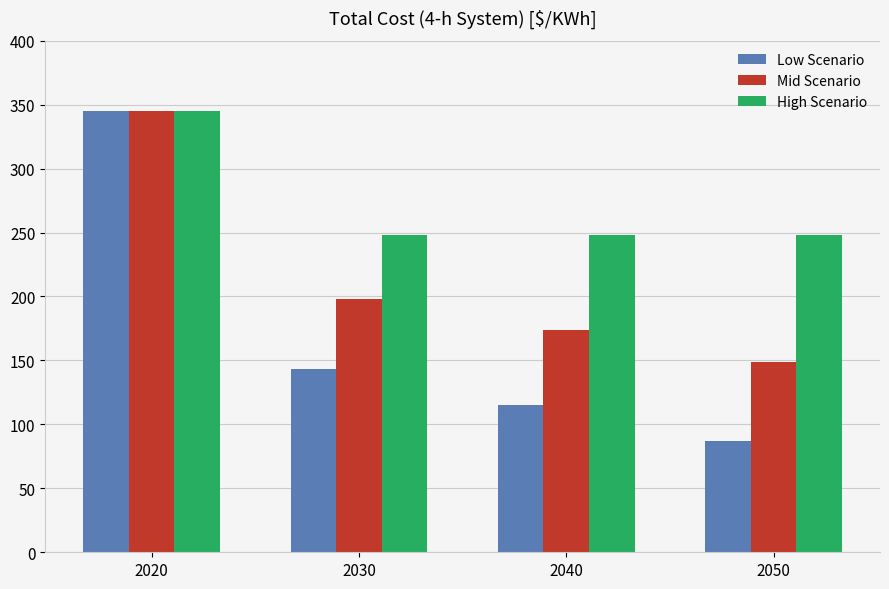

How many data points does each series have?

4